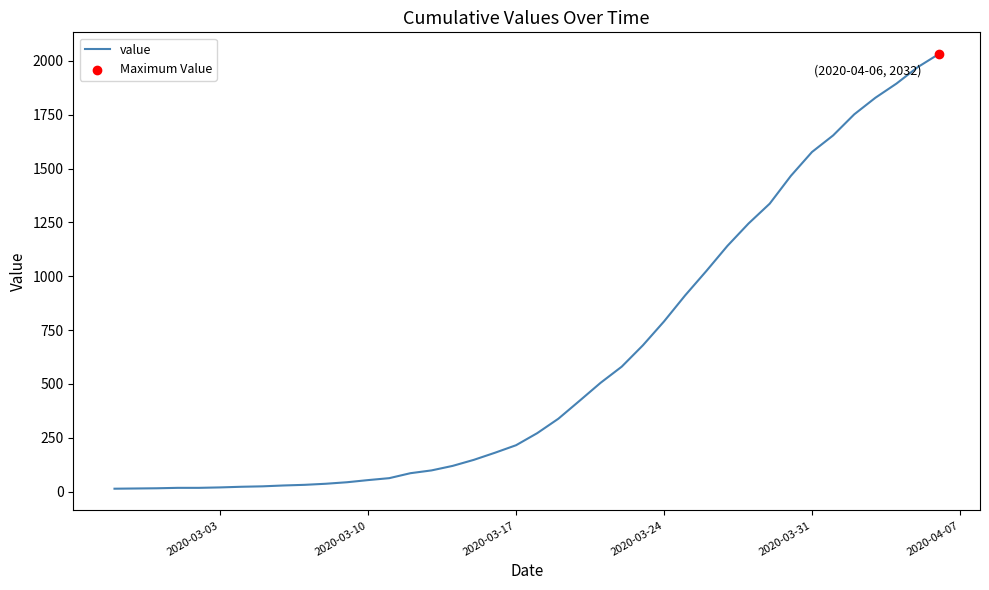

What is the greatest value displayed?

2032